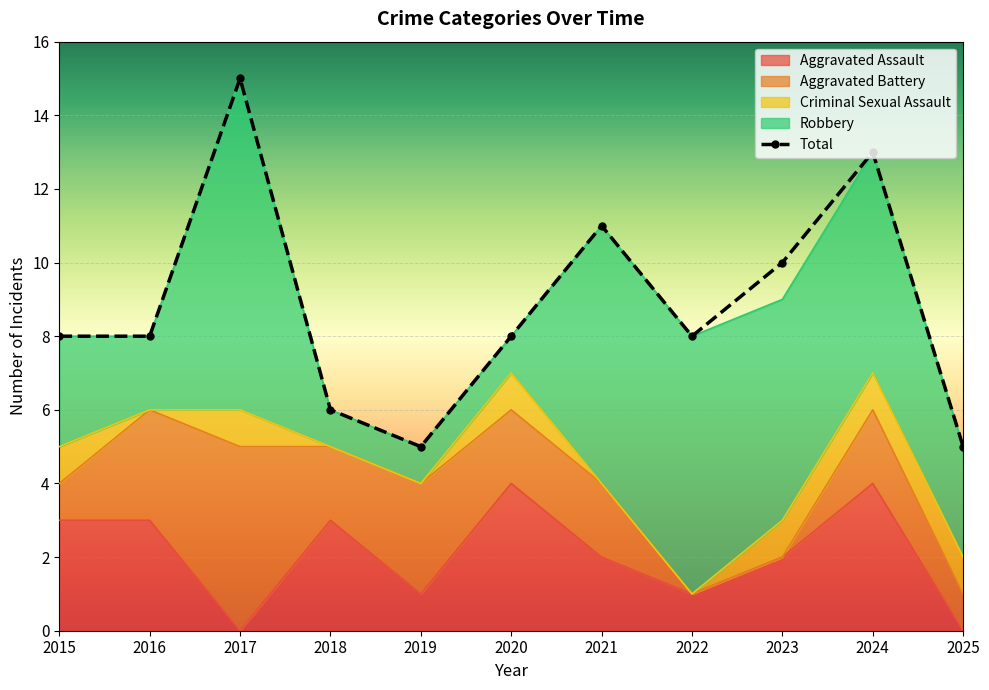

True or false: Robbery has a value of 3 at 2015.

True